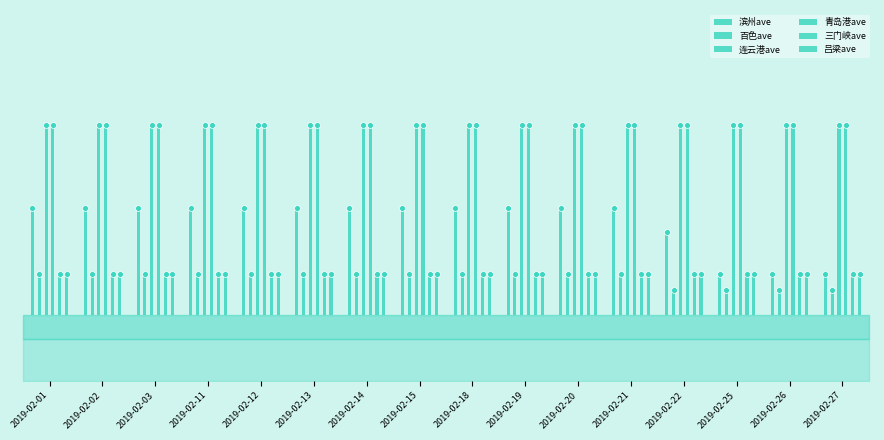

At which category is the sum across all series the highest?

2019-02-01